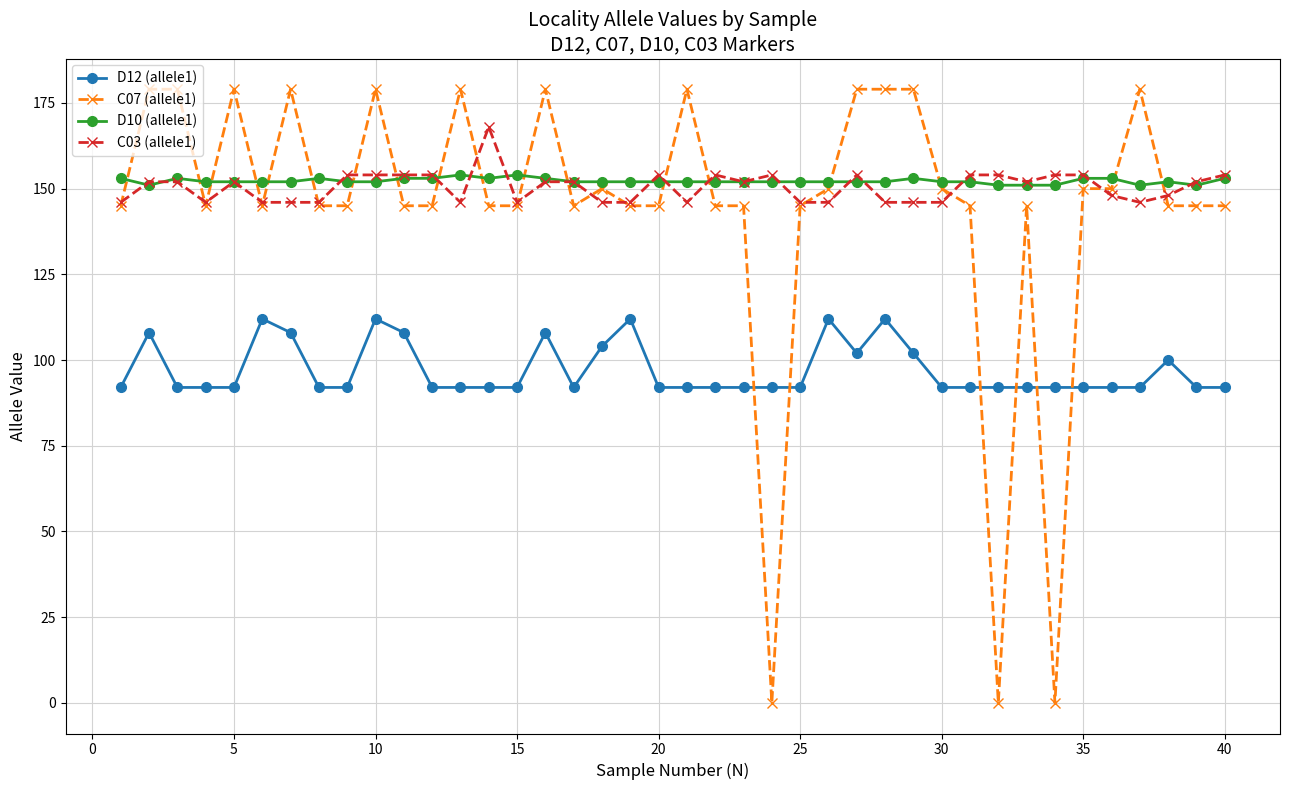

True or false: D12 (allele1) has more than 1 interior local peaks.

True